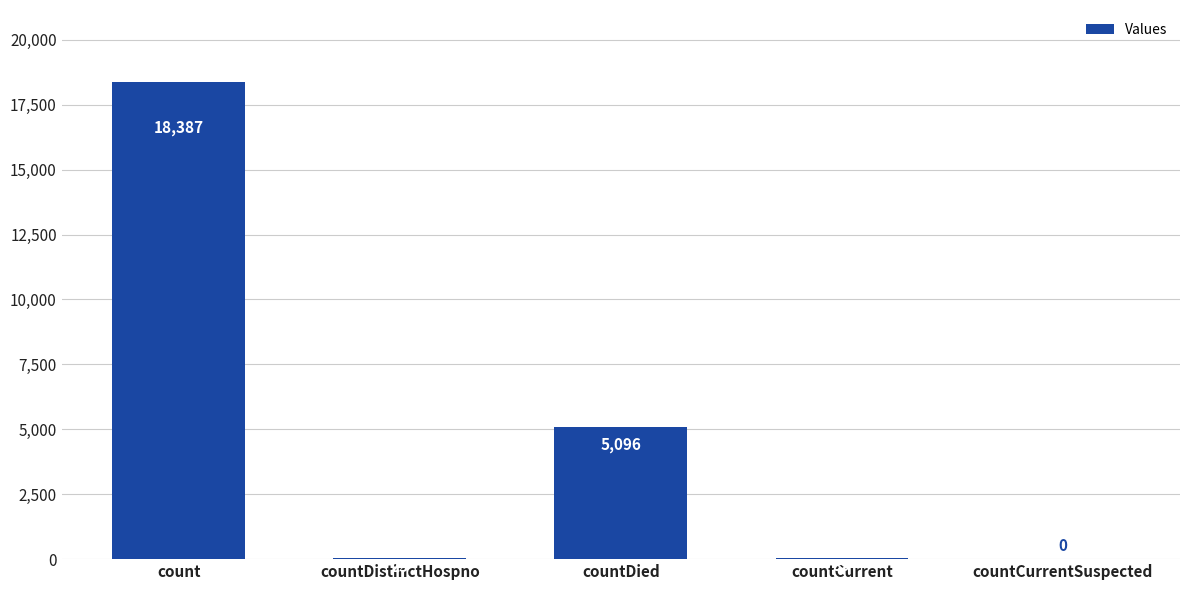

Does the chart contain stacked bars?

No